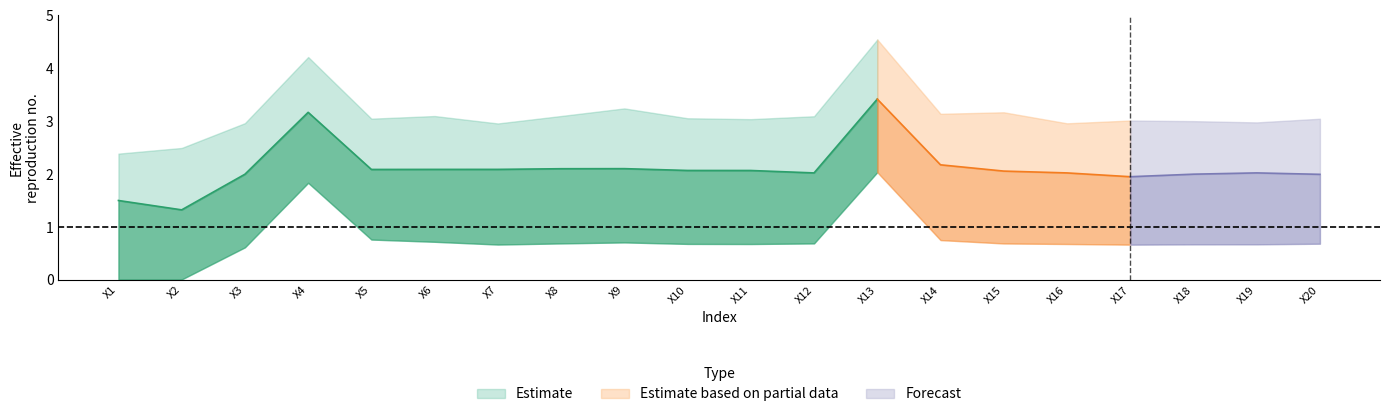

Reading left to right, extract all data points from this chart.

row0: X1=0.0	X2=0.0	X3=0.6	X4=1.8	X5=0.8	X6=0.7	X7=0.7	X8=0.7	X9=0.7	X10=0.7	X11=0.7	X12=0.7	X13=2.0	X14=0.8	X15=0.7	X16=0.7	X17=0.7	X18=0.7	X19=0.7	X20=0.7
row1: X1=1.5	X2=1.3	X3=2.0	X4=3.2	X5=2.1	X6=2.1	X7=2.1	X8=2.1	X9=2.1	X10=2.1	X11=2.1	X12=2.0	X13=3.4	X14=2.2	X15=2.1	X16=2.0	X17=2.0	X18=2.0	X19=2.0	X20=2.0
row2: X1=2.4	X2=2.5	X3=3.0	X4=4.2	X5=3.0	X6=3.1	X7=3.0	X8=3.1	X9=3.2	X10=3.1	X11=3.0	X12=3.1	X13=4.5	X14=3.1	X15=3.2	X16=3.0	X17=3.0	X18=3.0	X19=3.0	X20=3.0